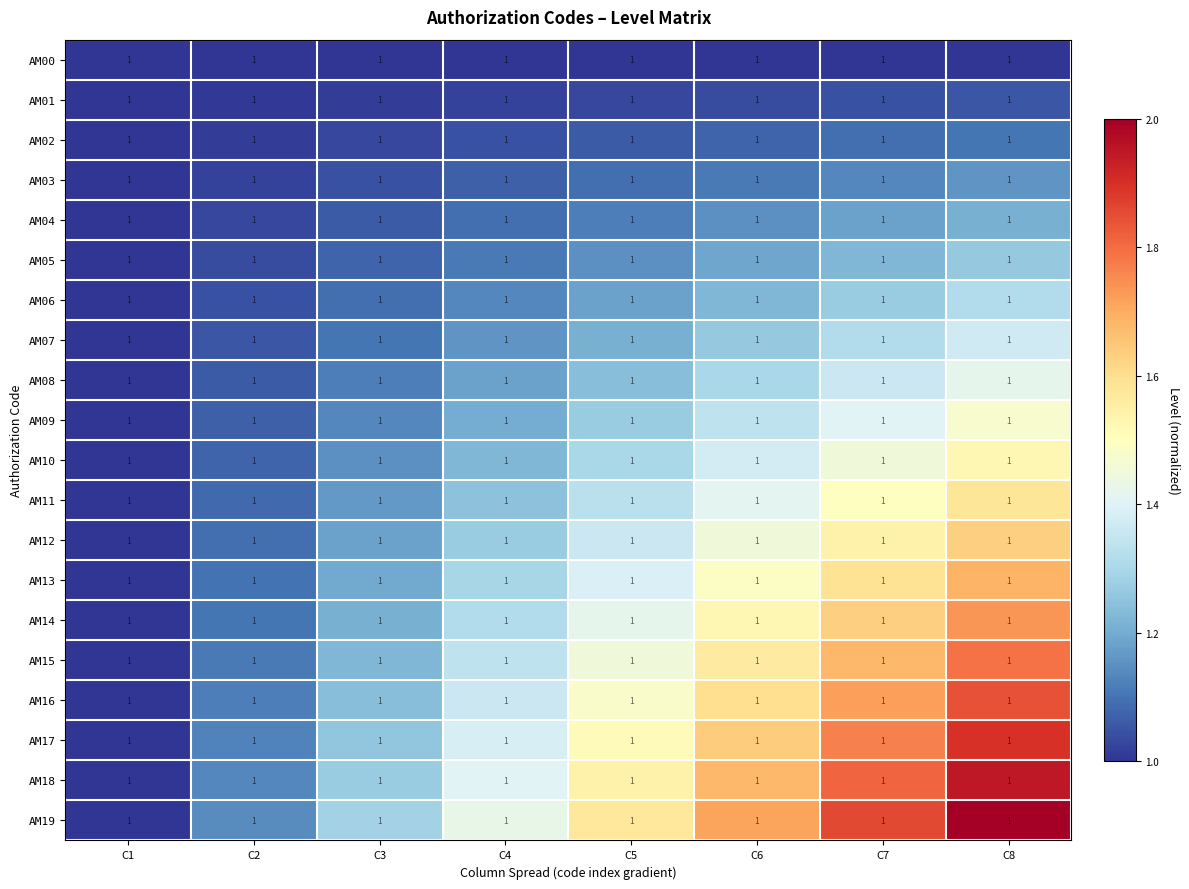

List the labels in order of AM12 value, smallest first.

C1, C2, C3, C4, C5, C6, C7, C8